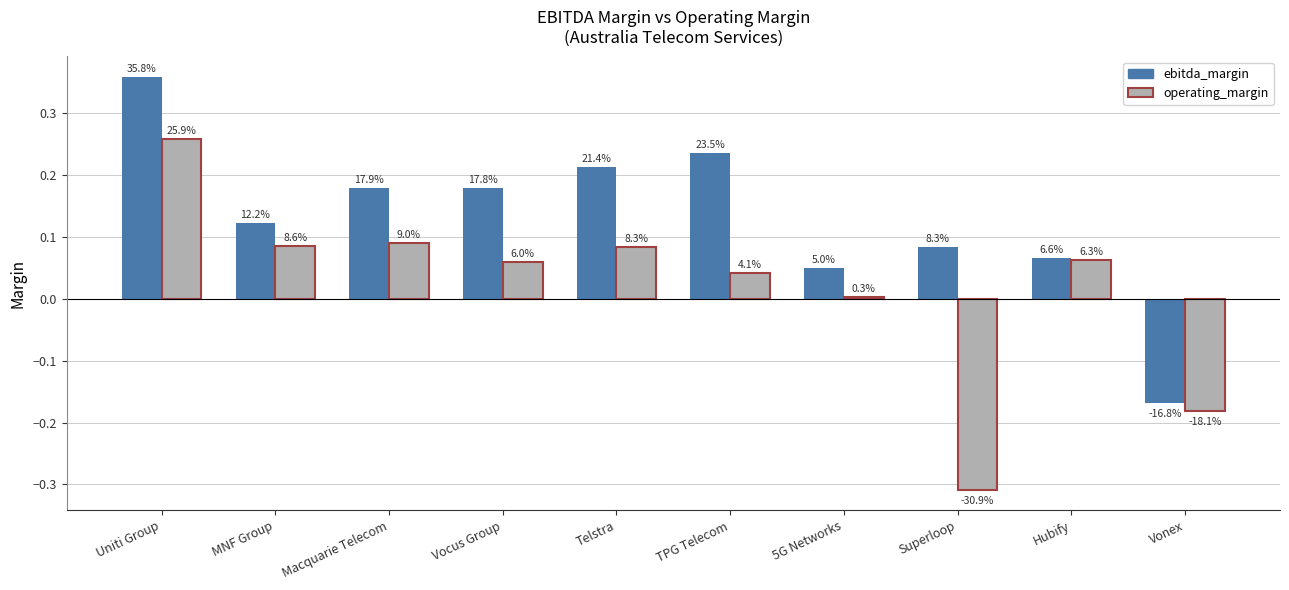

At which category is the sum across all series the highest?

Uniti Group